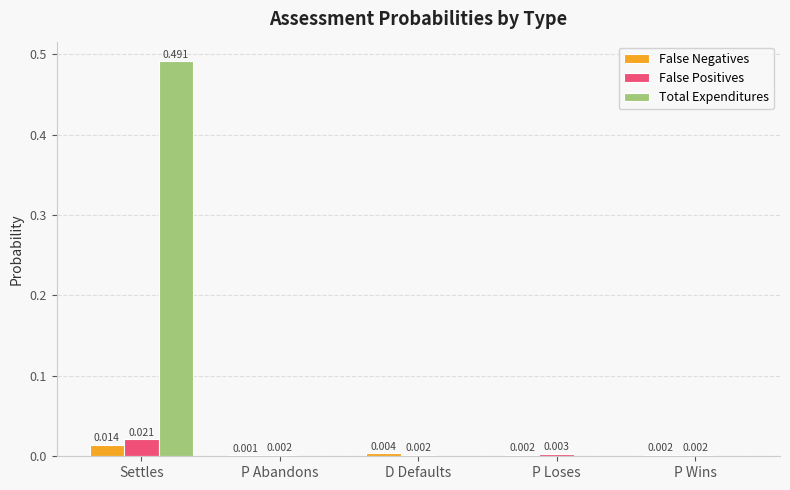

Which series has the largest total across all categories?

Total Expenditures